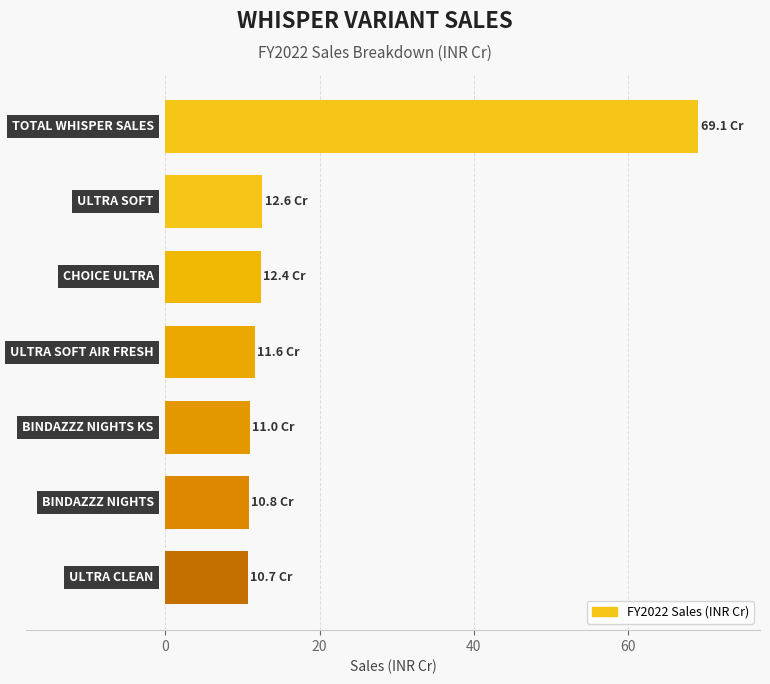

What is the difference between the maximum and second lowest values?

58.3